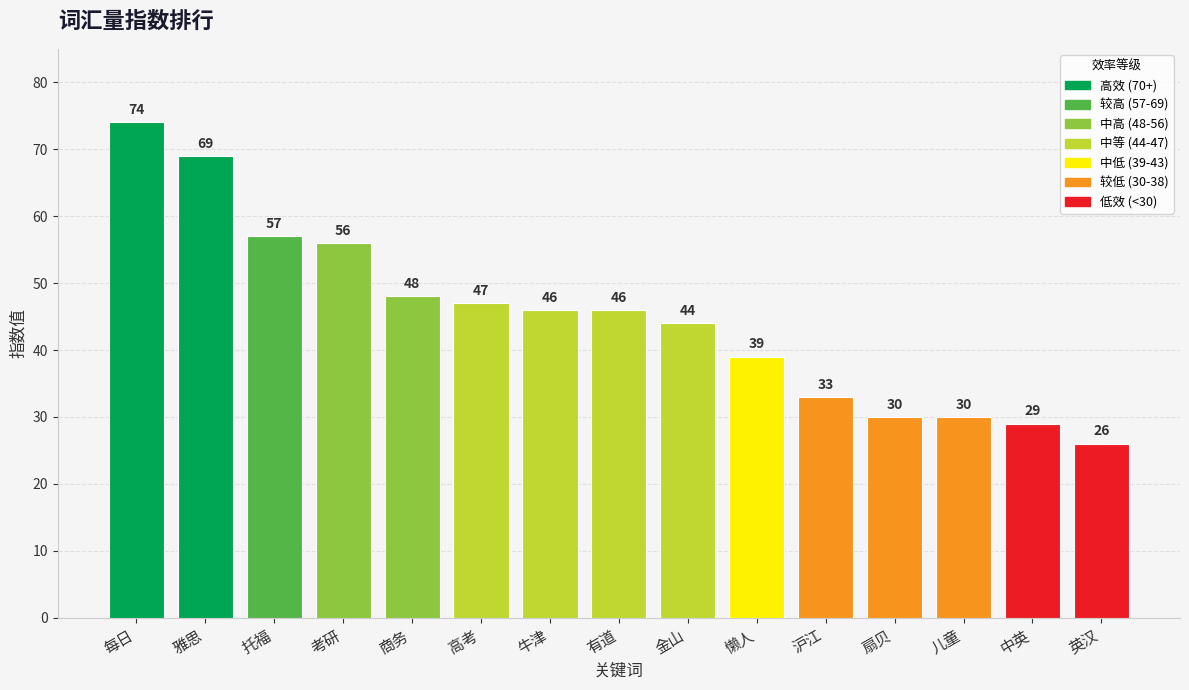

How many values are below 46?

7